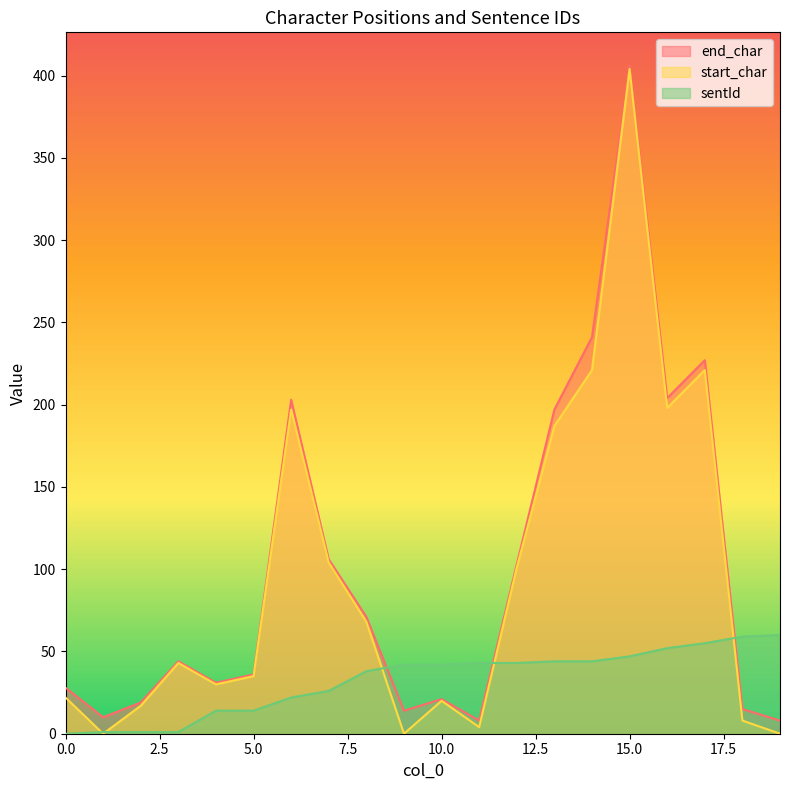

Rank the series by their maximum value, from lowest to highest.

sentId, start_char, end_char